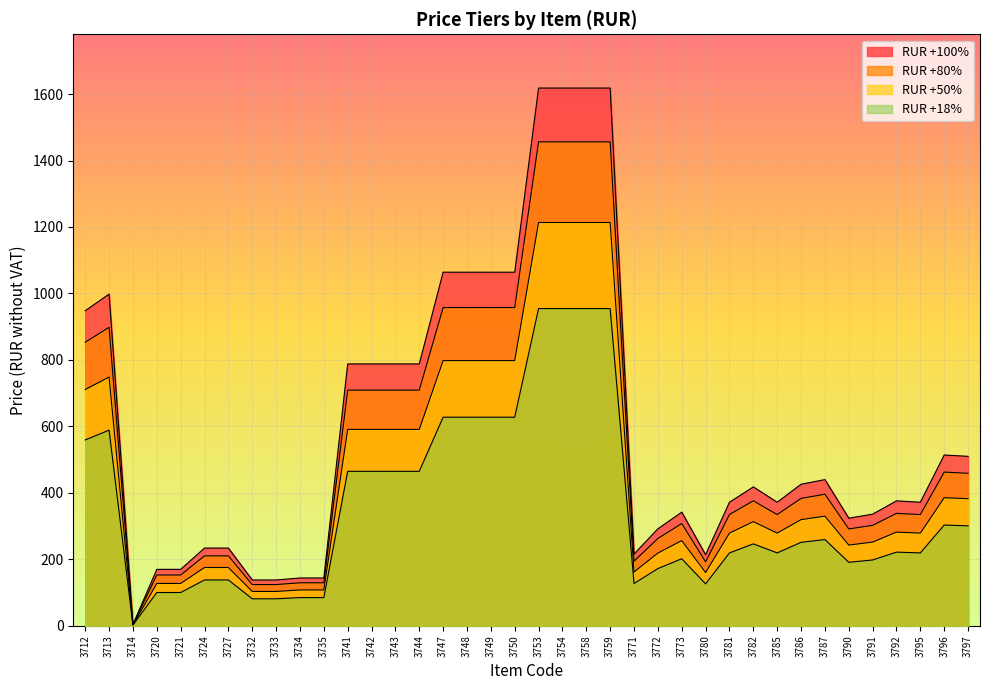

Count the number of data series in this chart.

4